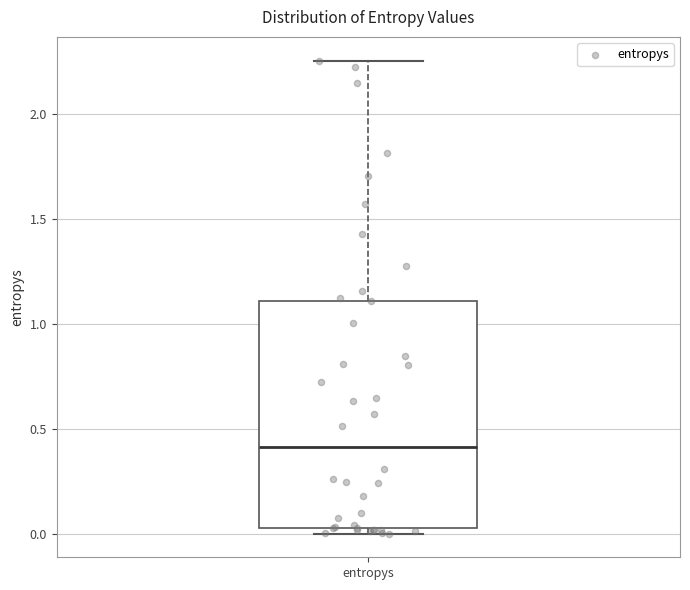

Read this box plot against the y-axis: the position of the median line, the range covered by the box, and the ends of both whiskers. The values are not printed on the chart, so give them approximately, as read against the axis.

median 0.40, box 0.05 to 1.10, whiskers 0.00 to 2.25